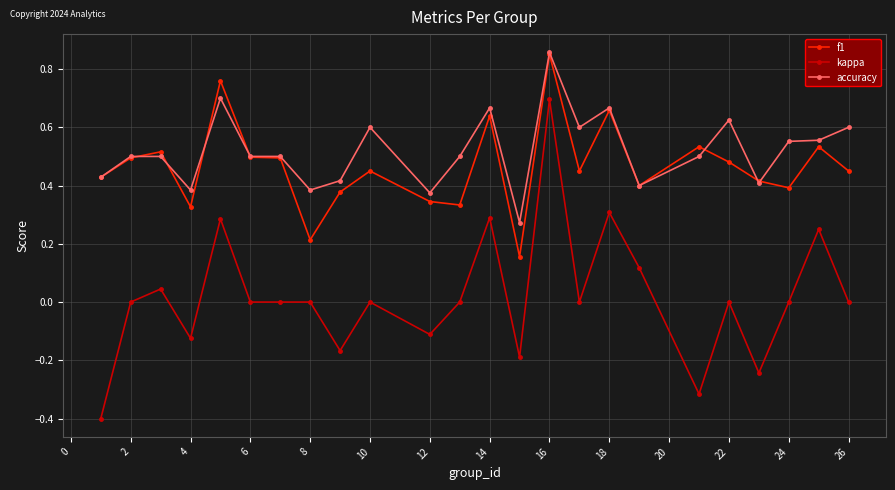

Which series has the largest total across all categories?

accuracy